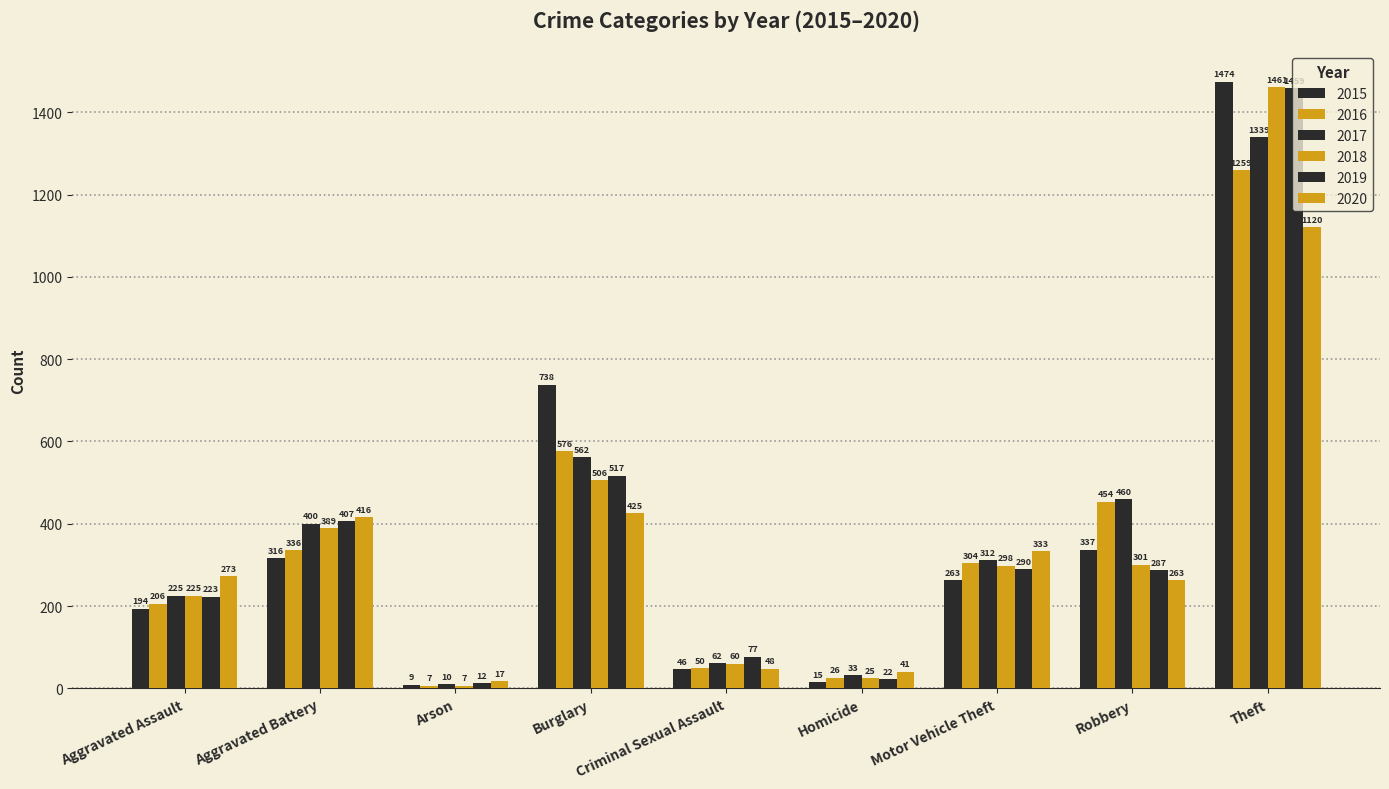

How many bars are there in total?

54